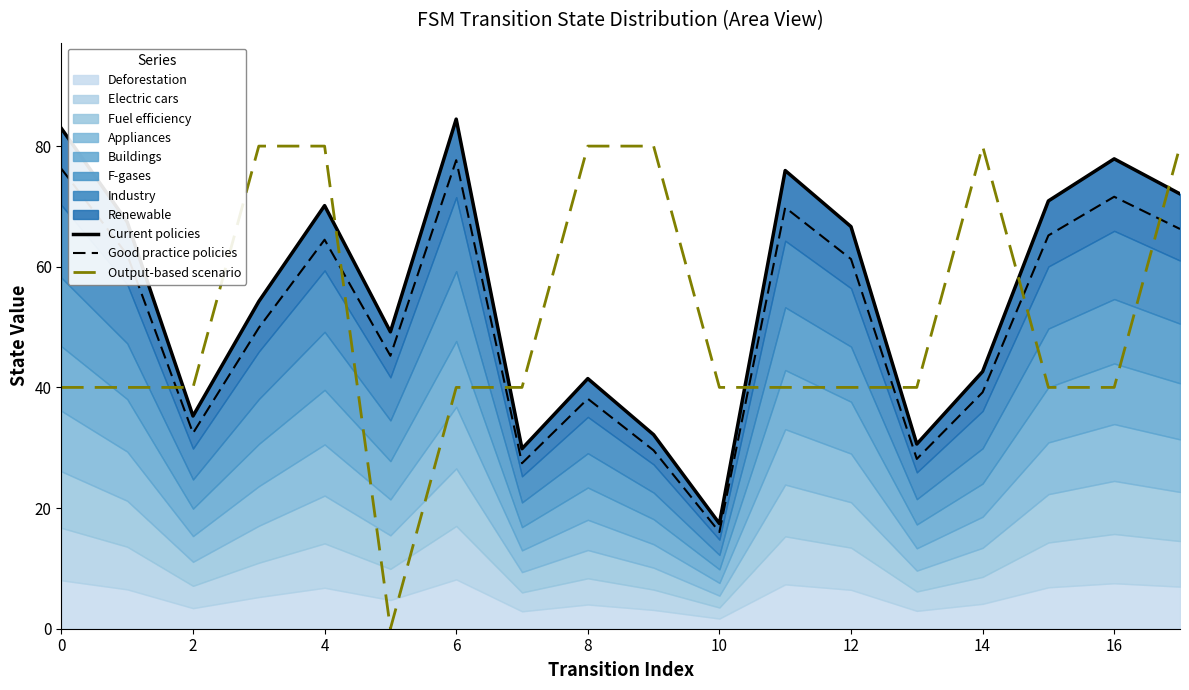

How many lines are shown in the chart?

3